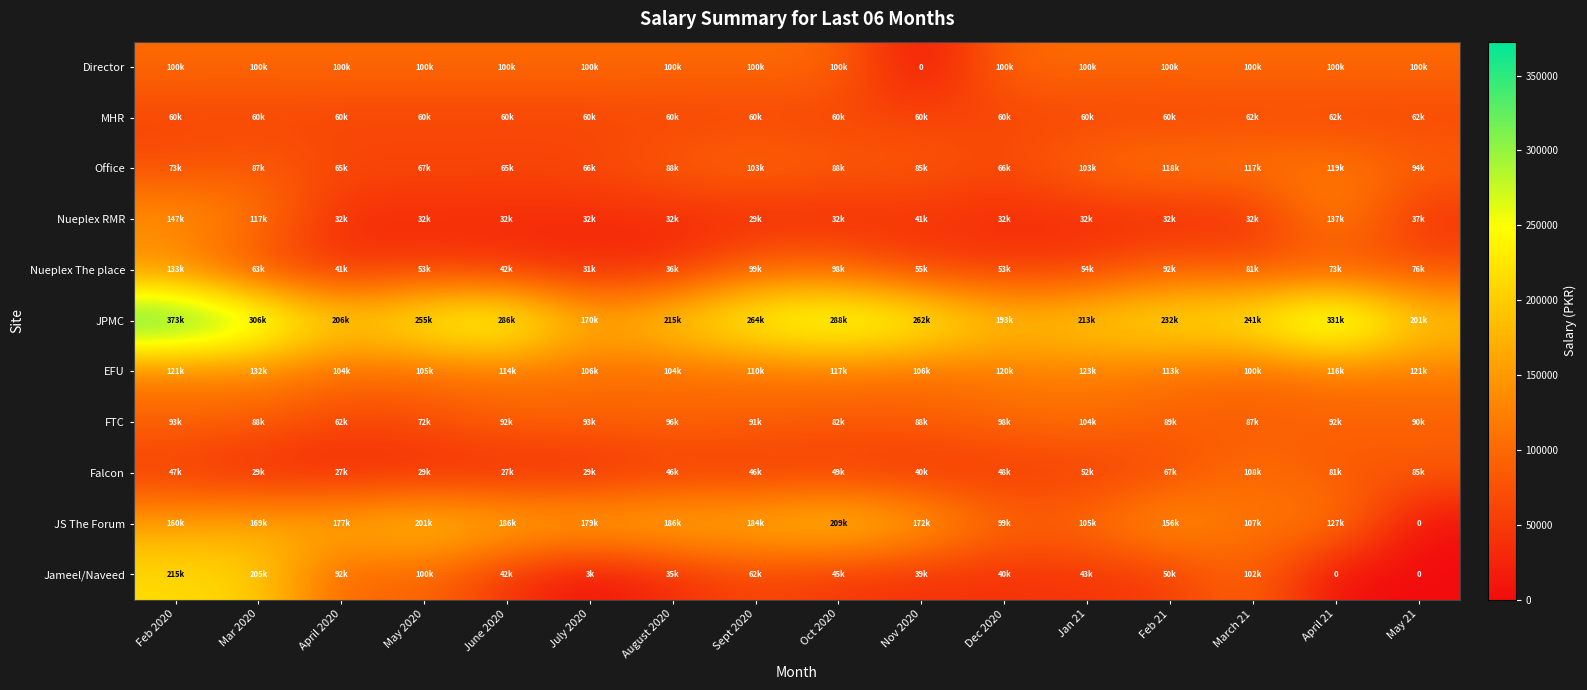

What is the difference between the Nueplex RMR values at July 2020 and Feb 2020?

115198